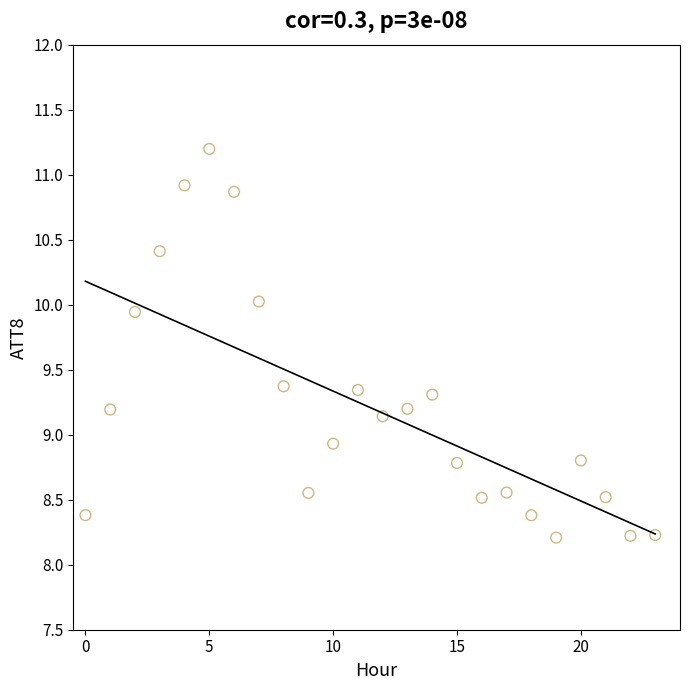

What is the range of Y values (max minus min)?

3.0